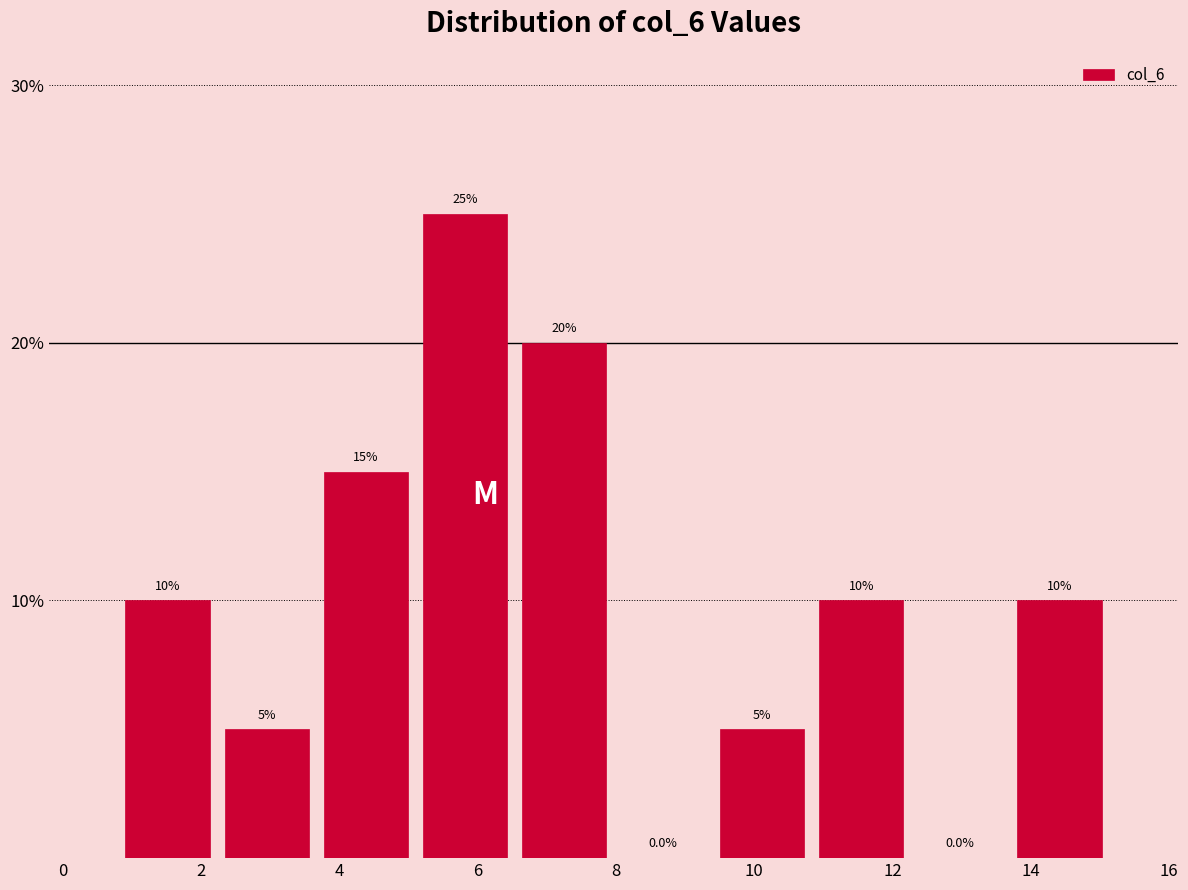

What is the height of the bar covering 6.6 to 8.0 on the x-axis? The bar edges are not printed on the chart, so give them approximately, as read against the axis.

20.0